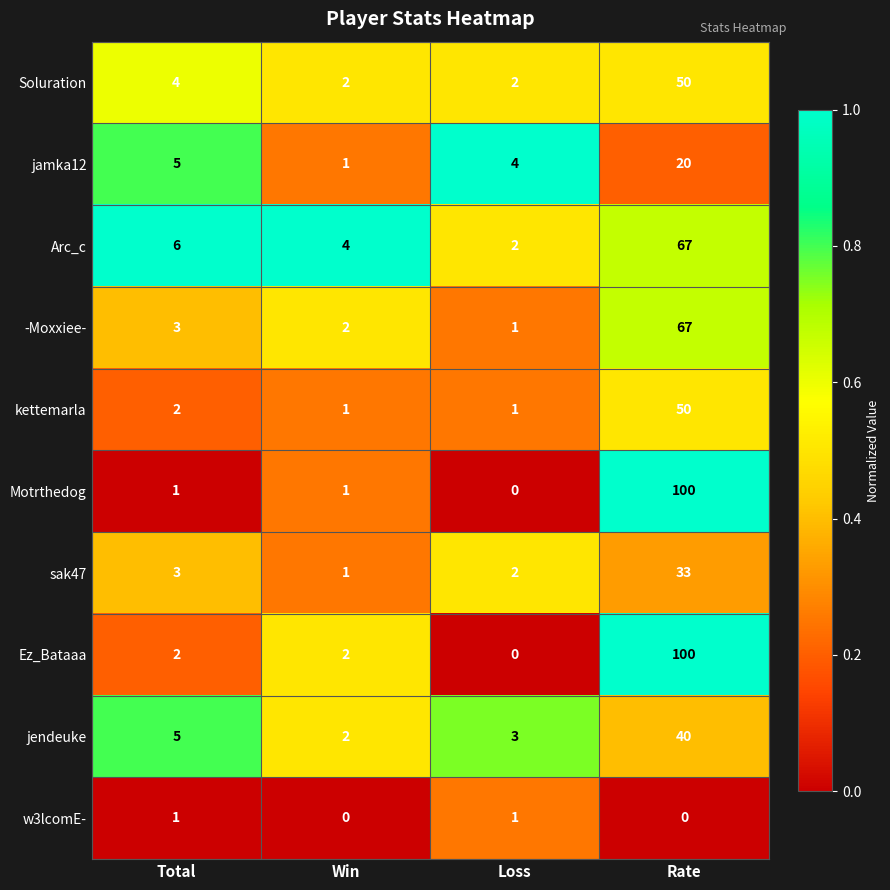

What is the spread (max minus min) of values at Win?

4